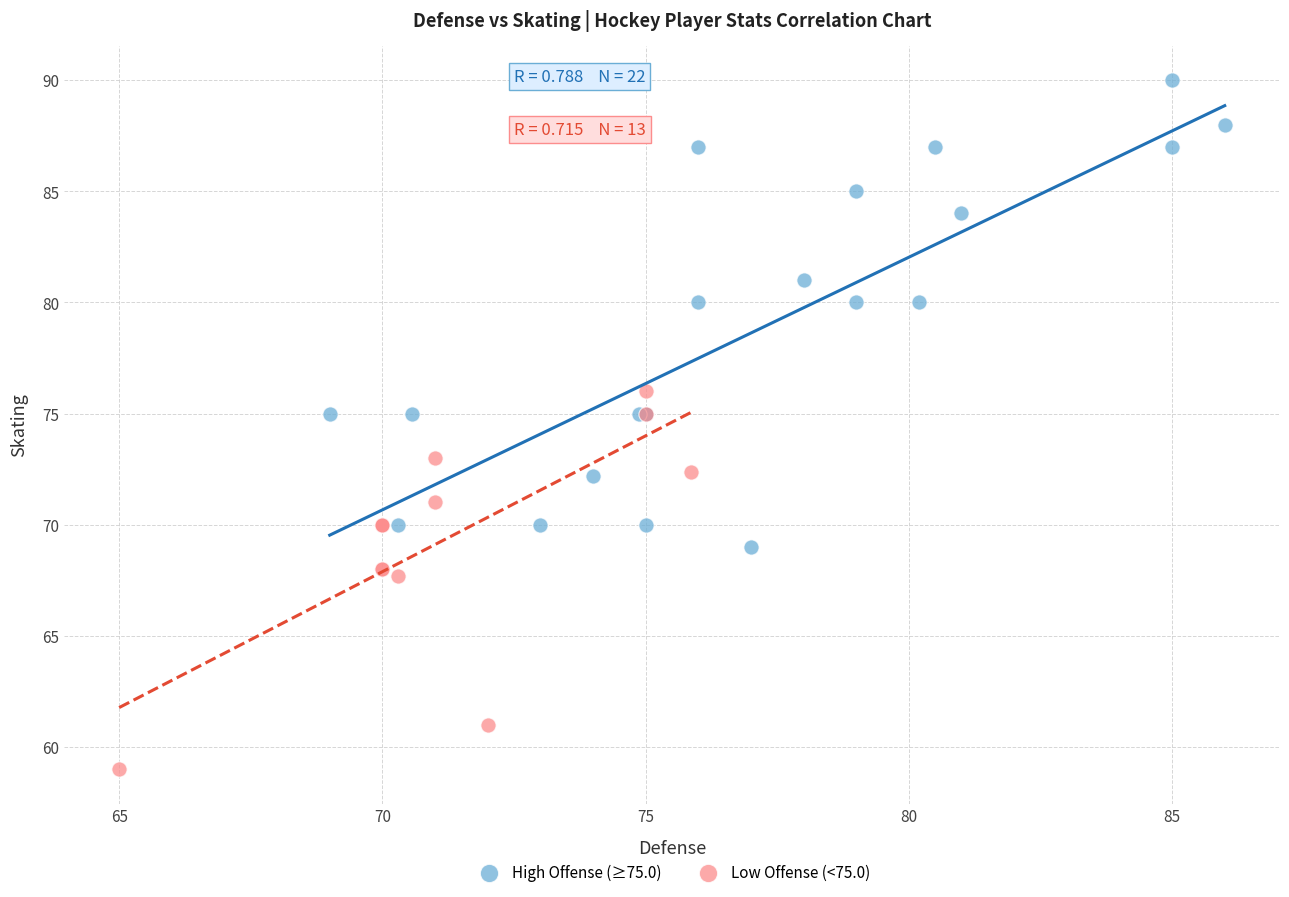

Which series contains the highest Y value?

High Offense (≥75.0)